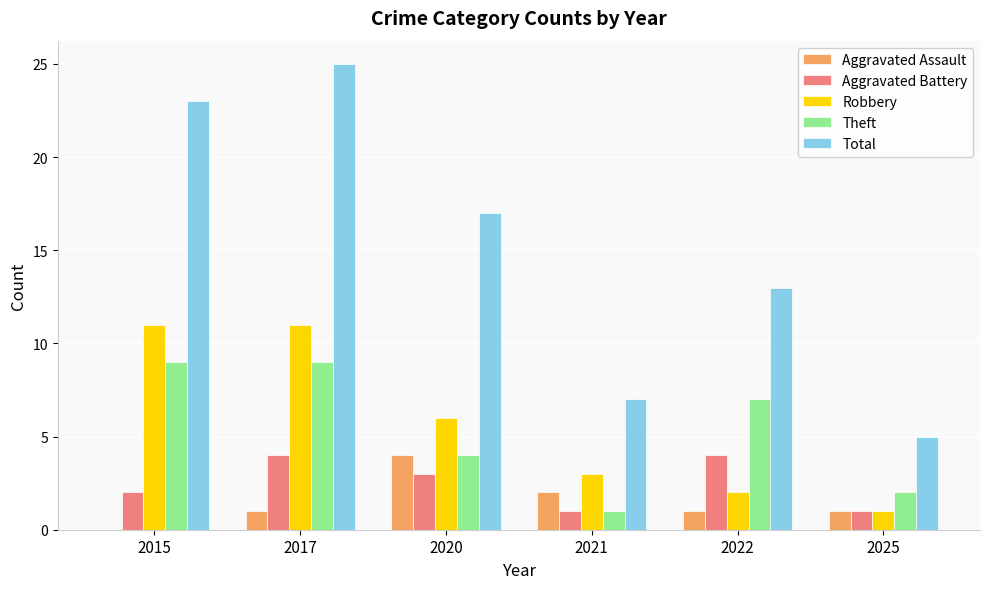

What is the sum of all Total values?

90